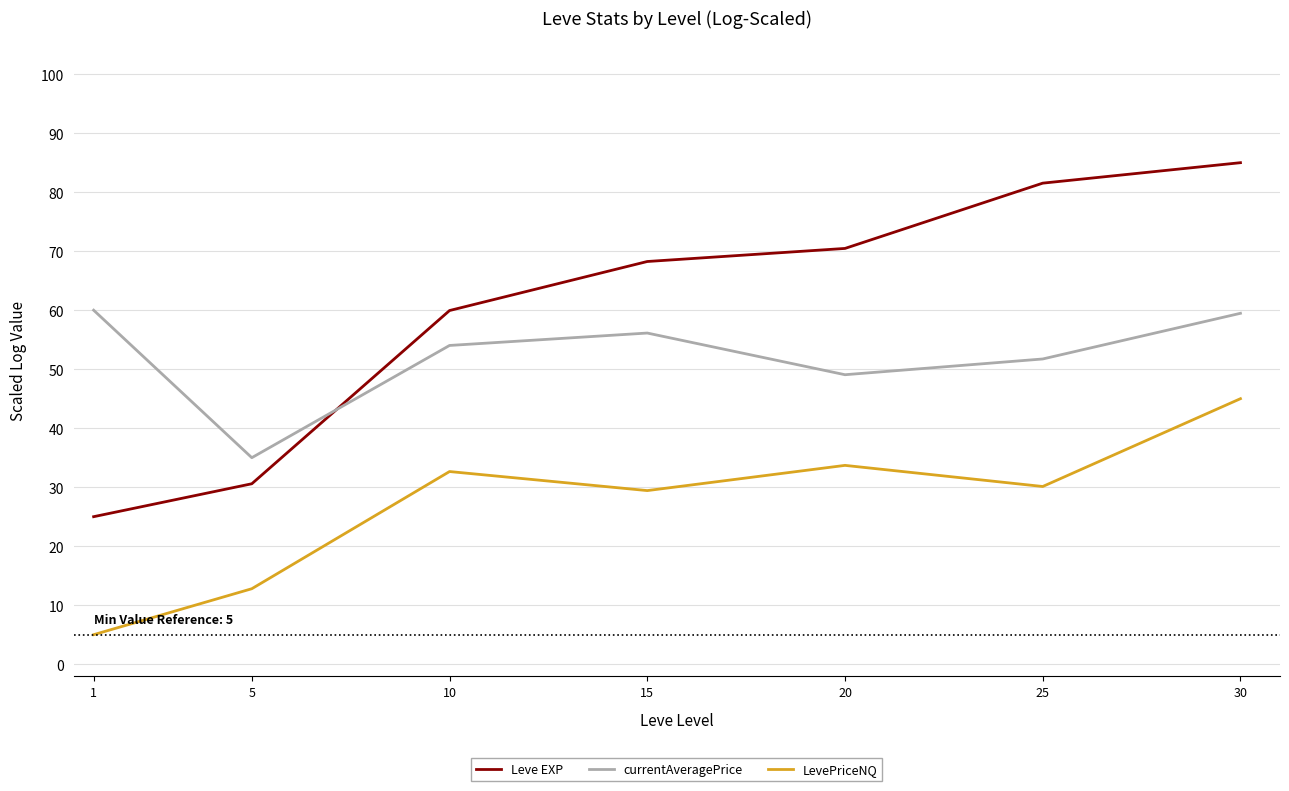

Is the value of LevePriceNQ at 20 greater than the value of currentAveragePrice at 20?

No